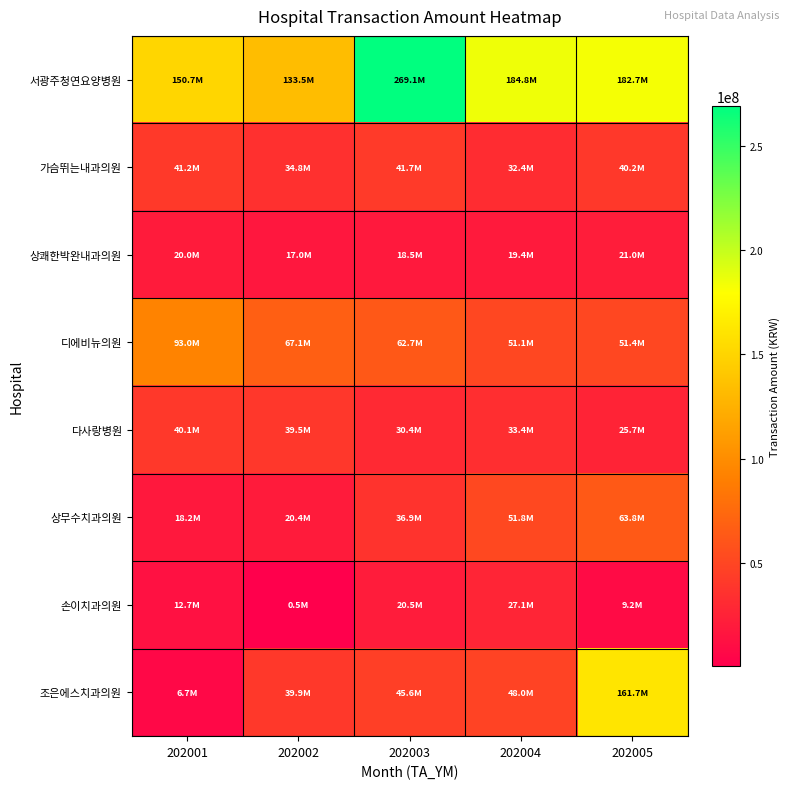

Reading left to right, extract all data points from this chart.

서광주청연요양병원: 202001=150705715	202002=133511858	202003=269091392	202004=184790937	202005=182718631
가슴뛰는내과의원: 202001=41214643	202002=34830120	202003=41668447	202004=32382867	202005=40196279
상쾌한박완내과의원: 202001=20003026	202002=17042480	202003=18468778	202004=19438391	202005=21046588
디에비뉴의원: 202001=92970043	202002=67146265	202003=62738788	202004=51117717	202005=51368657
다사랑병원: 202001=40136710	202002=39542075	202003=30364139	202004=33373143	202005=25732417
상무수치과의원: 202001=18216446	202002=20416066	202003=36899861	202004=51803135	202005=63759537
손이치과의원: 202001=12739586	202002=503696	202003=20497916	202004=27063759	202005=9203476
조은에스치과의원: 202001=6730086	202002=39870518	202003=45570336	202004=48004288	202005=161671724